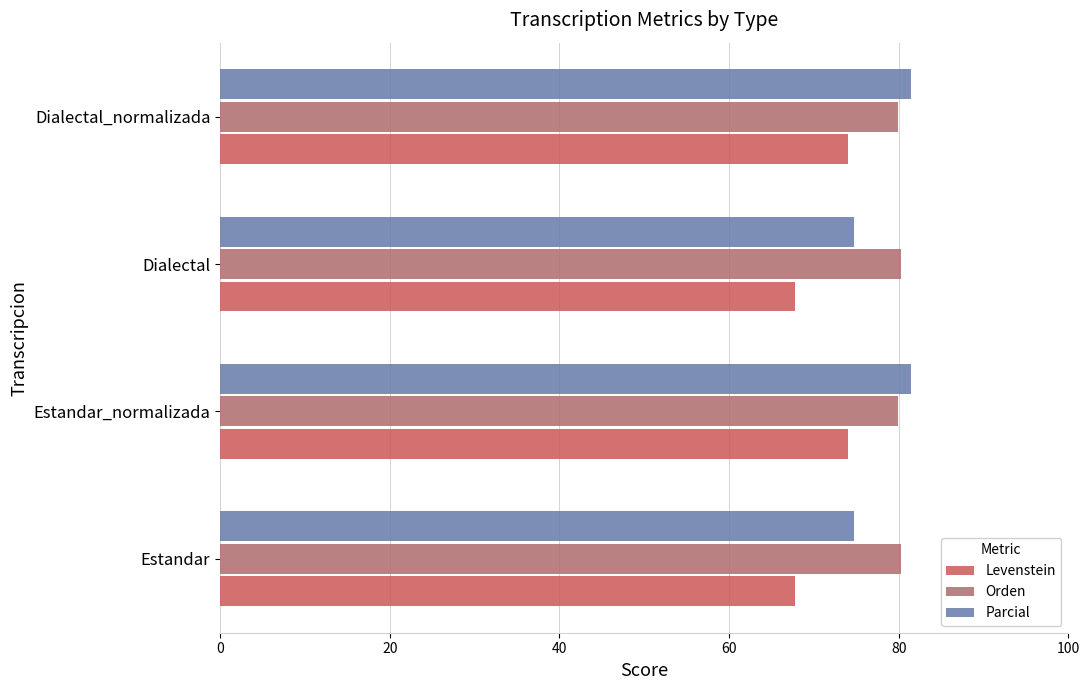

At how many categories does at least one series exceed 78?

4